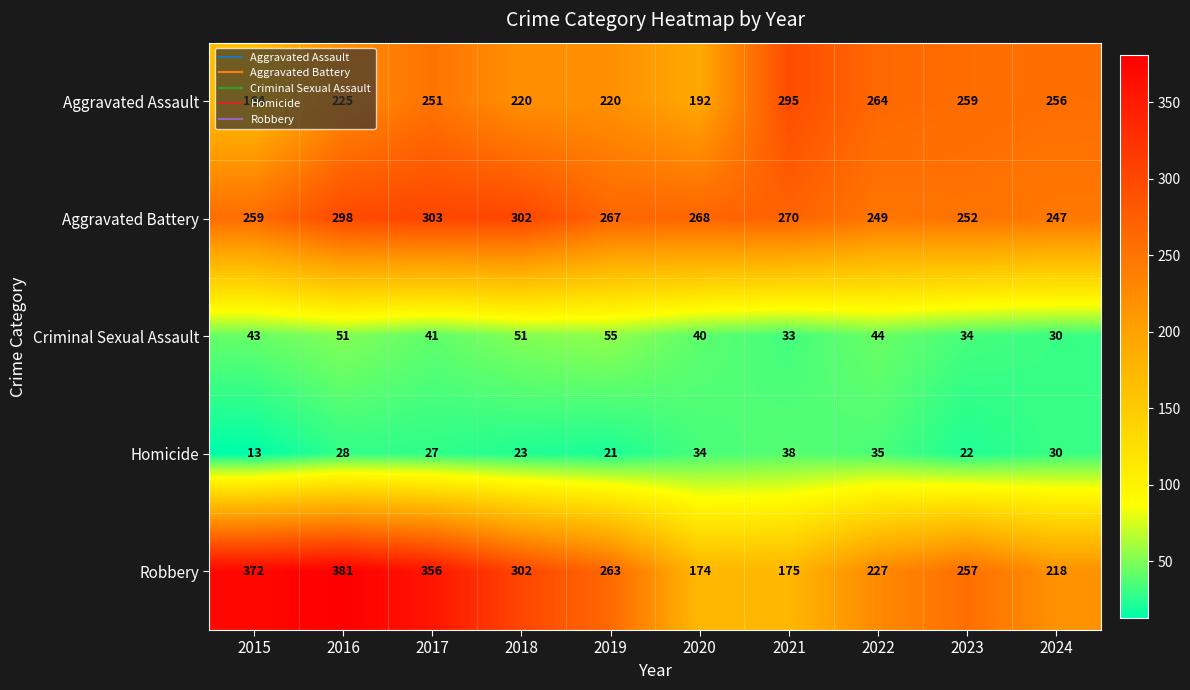

What is the difference between the maximum and second lowest values in the Homicide series?

17